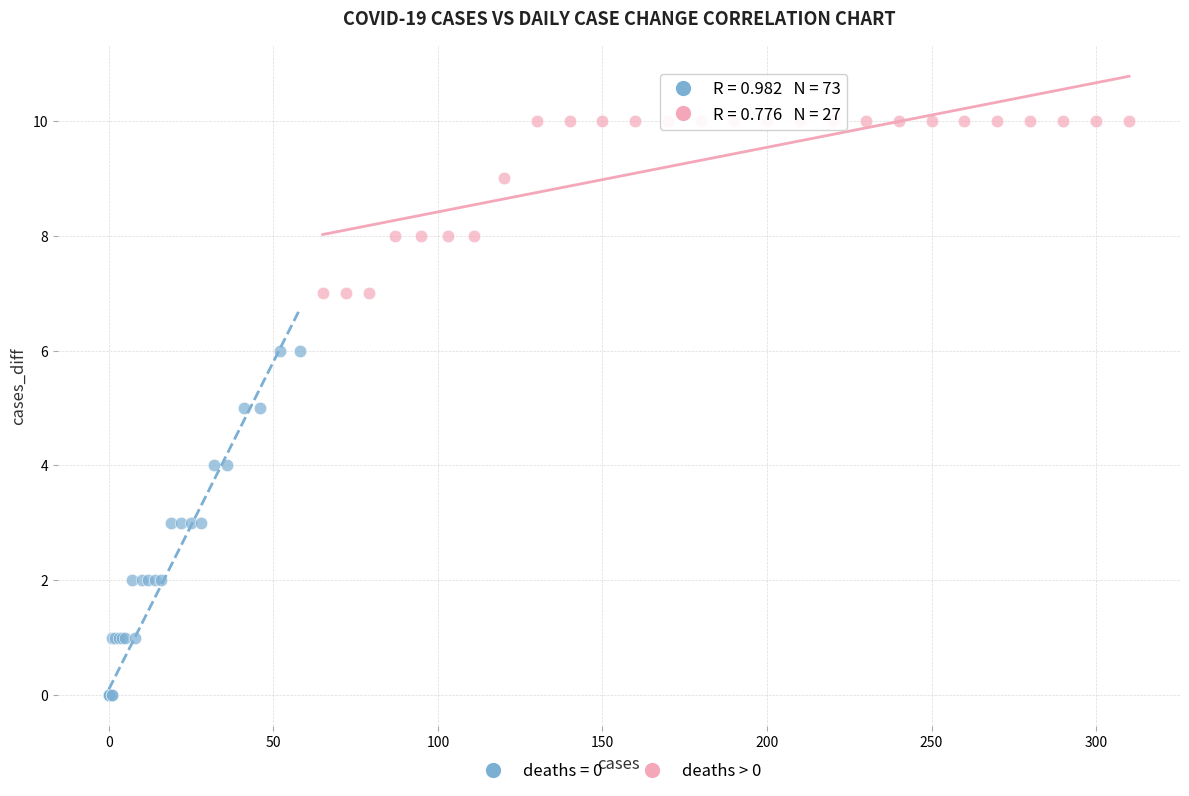

Which series has the largest Y range (max minus min)?

deaths = 0